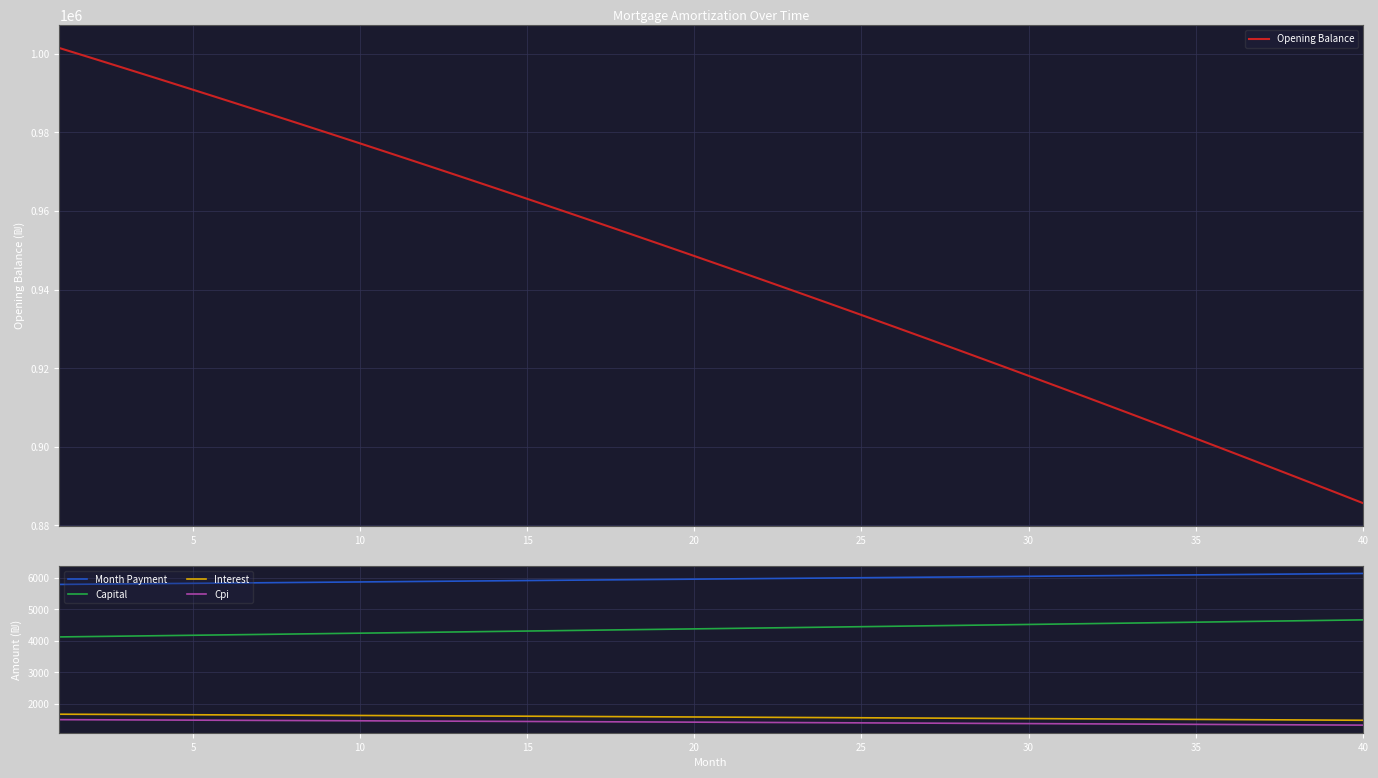

Which series changed the most between 25 and 14?

Opening Balance